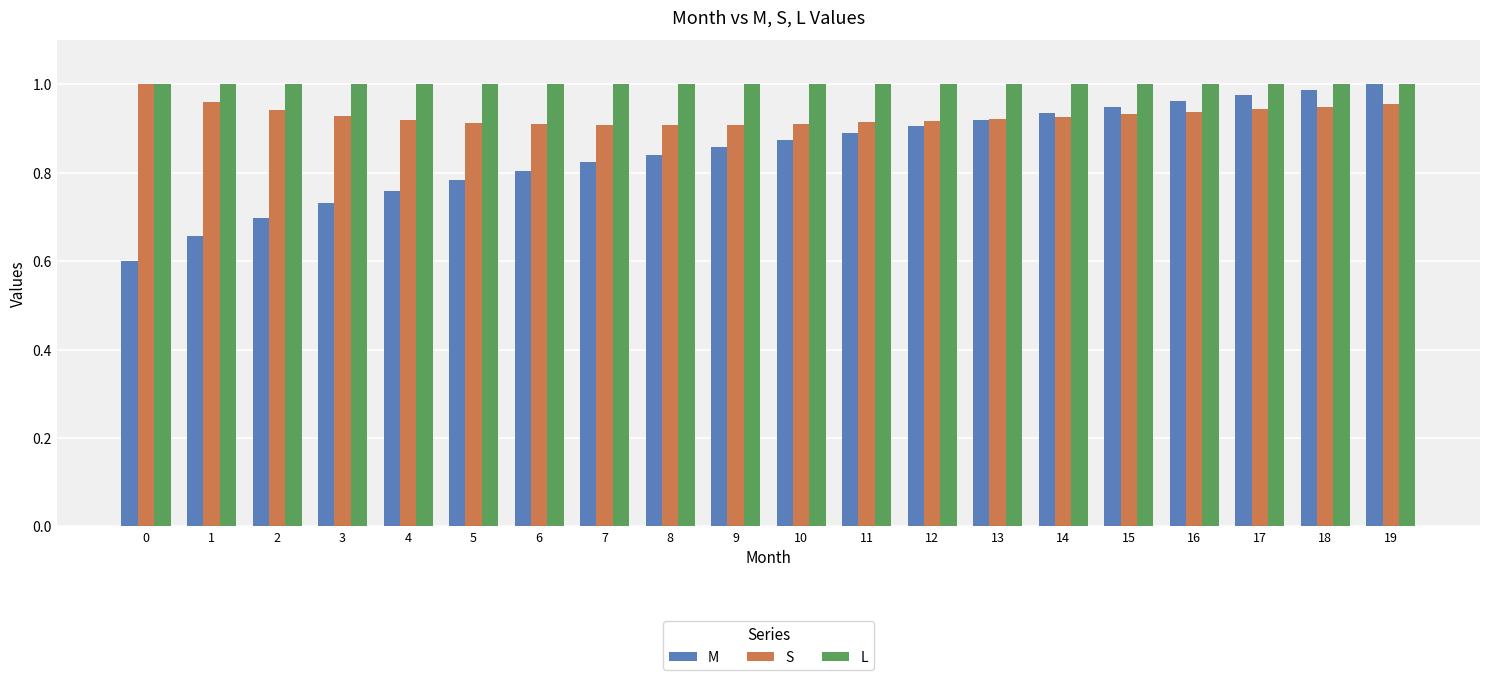

How many distinct data groups are displayed?

3